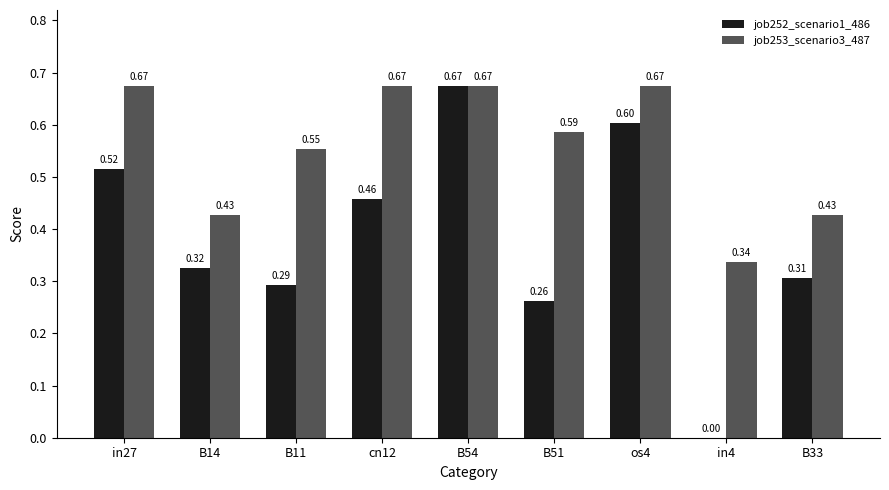

Which series changed the most between B14 and B33?

job252_scenario1_486